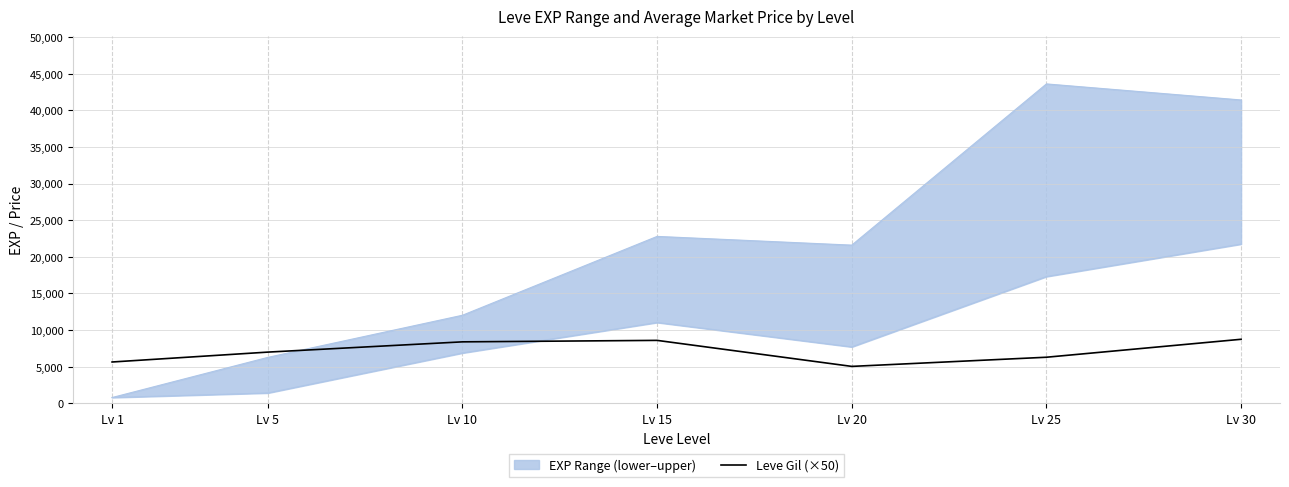

What is the difference between the maximum and second lowest values?

3100